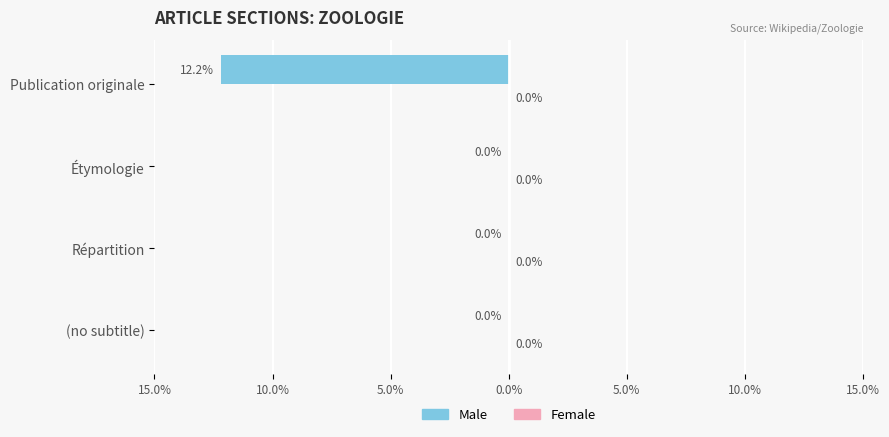

Are the bars horizontal?

Yes